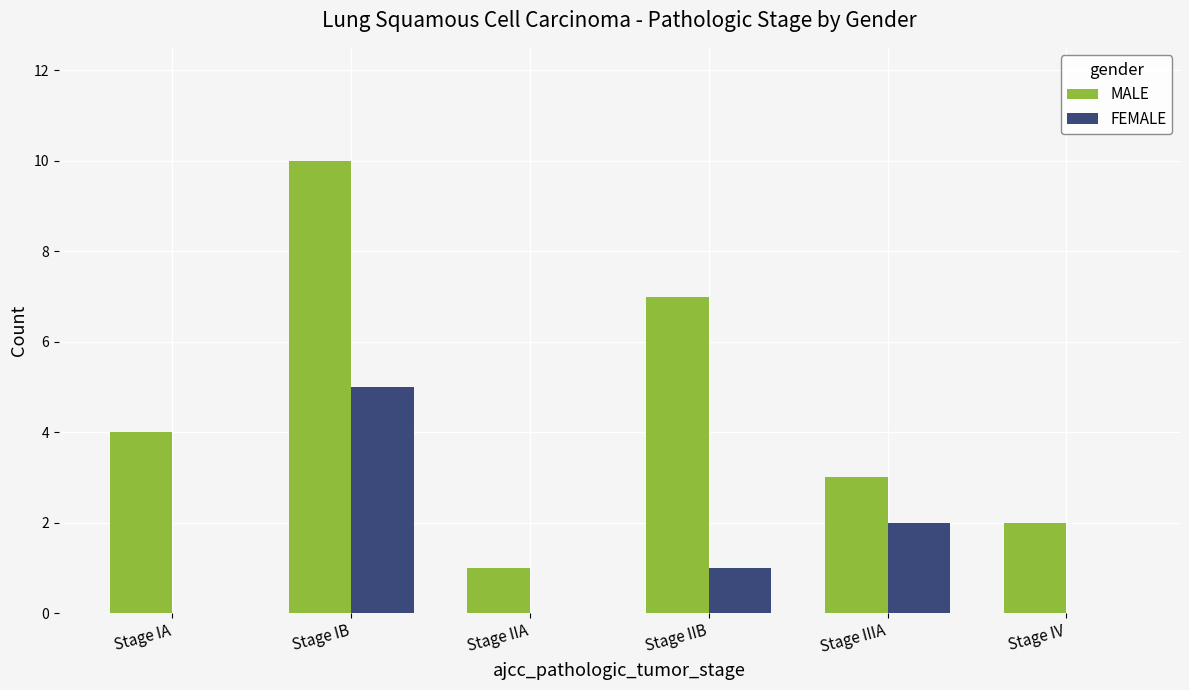

At which category is the sum across all series the highest?

Stage IB